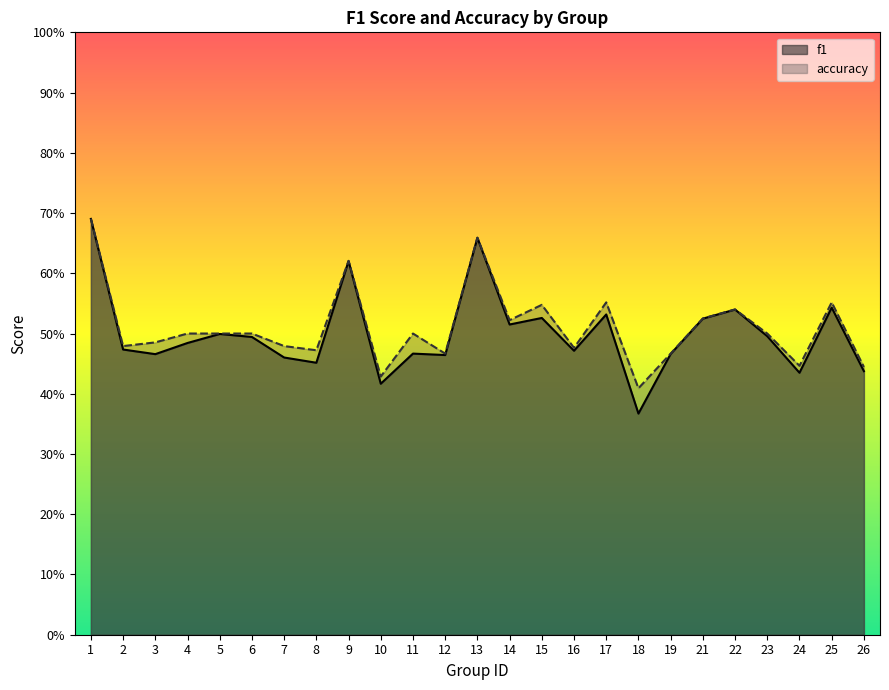

True or false: f1 and accuracy intersect in this chart.

False